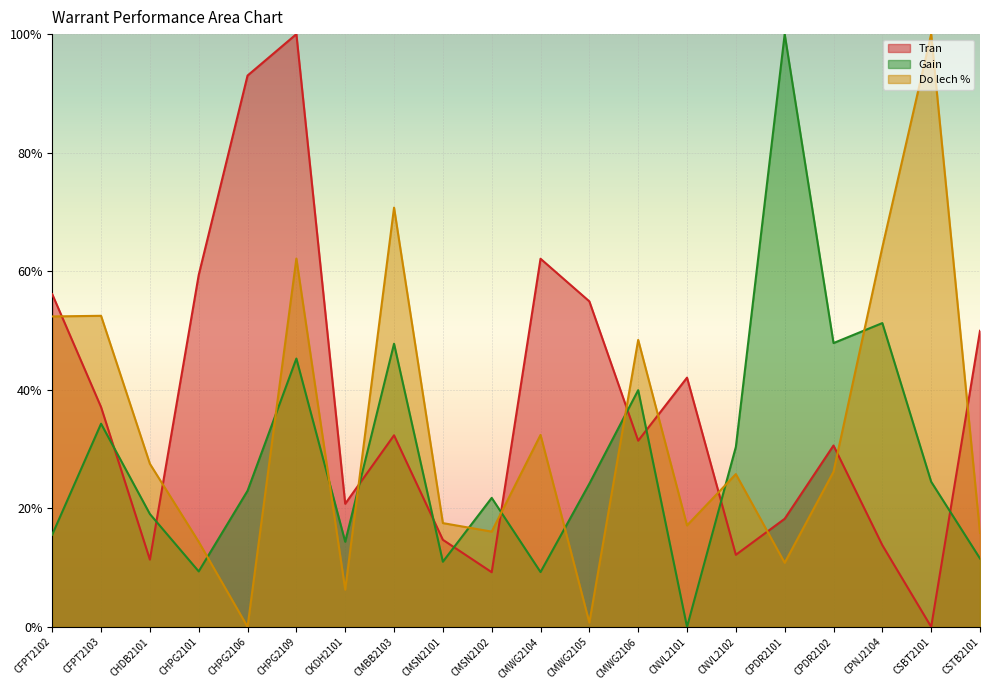

Rank the series by their maximum value, from highest to lowest.

Tran, Gain, Do lech %